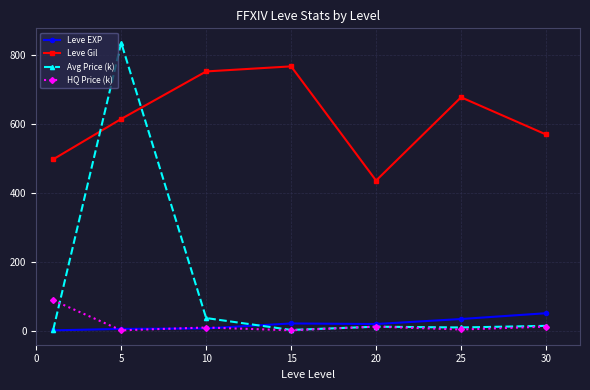

List the series in order of their peak value, highest first.

Avg Price (k), Leve Gil, HQ Price (k), Leve EXP